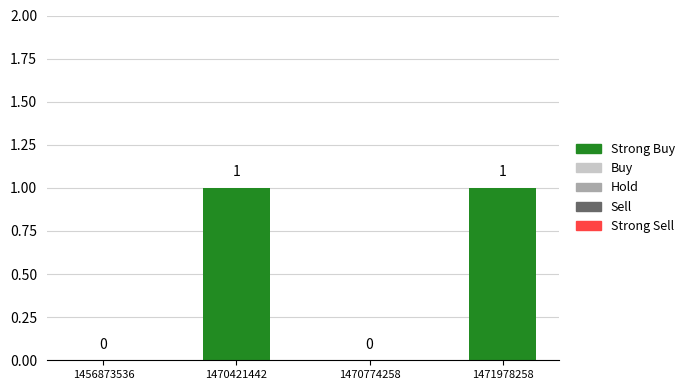

True or false: the data shows 1 at 1470421442.

True